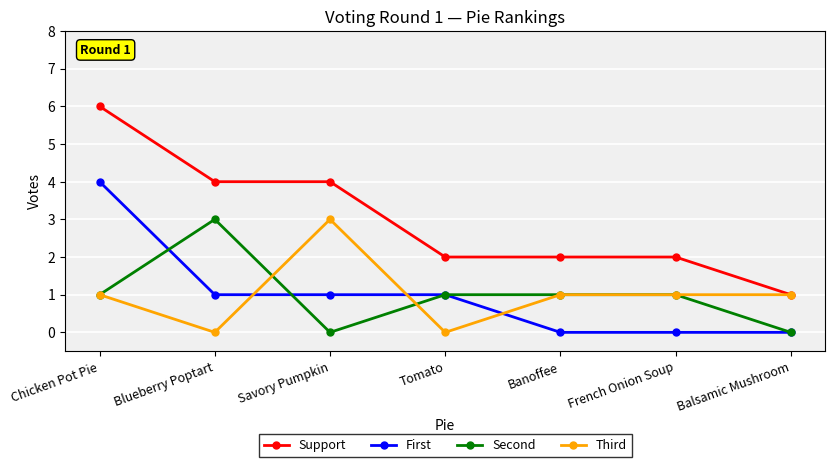

At which category is the sum across all series the highest?

Chicken Pot Pie